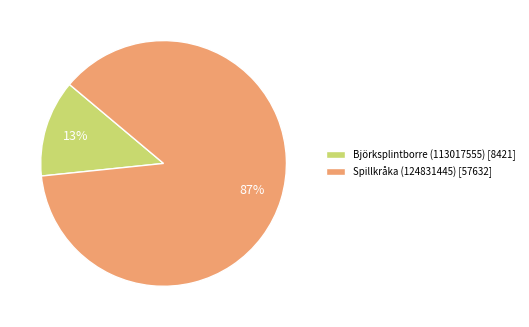

To the nearest percent, what is the average slice percentage?

50%